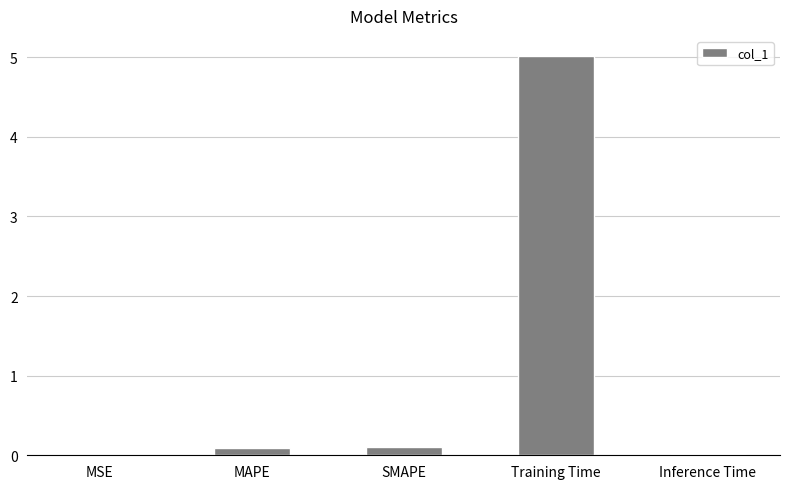

Which has a higher value, MAPE or Inference Time?

MAPE